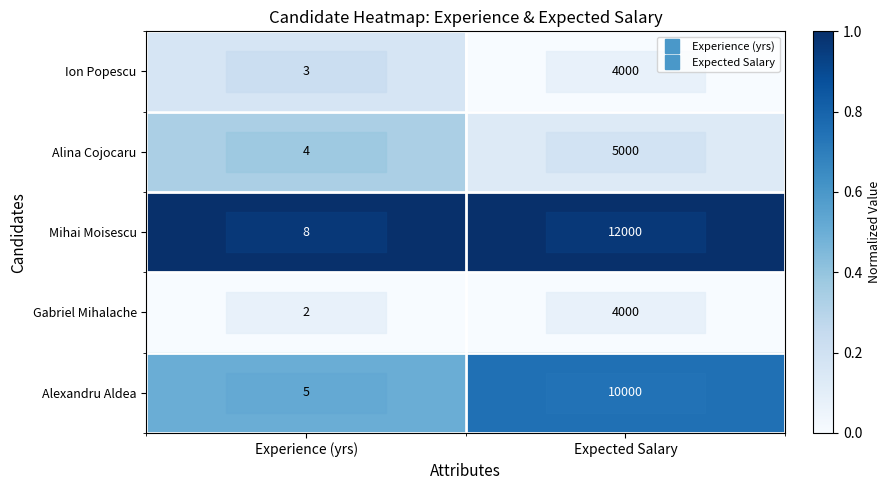

At which category does the chart reach its peak across all series?

Expected Salary